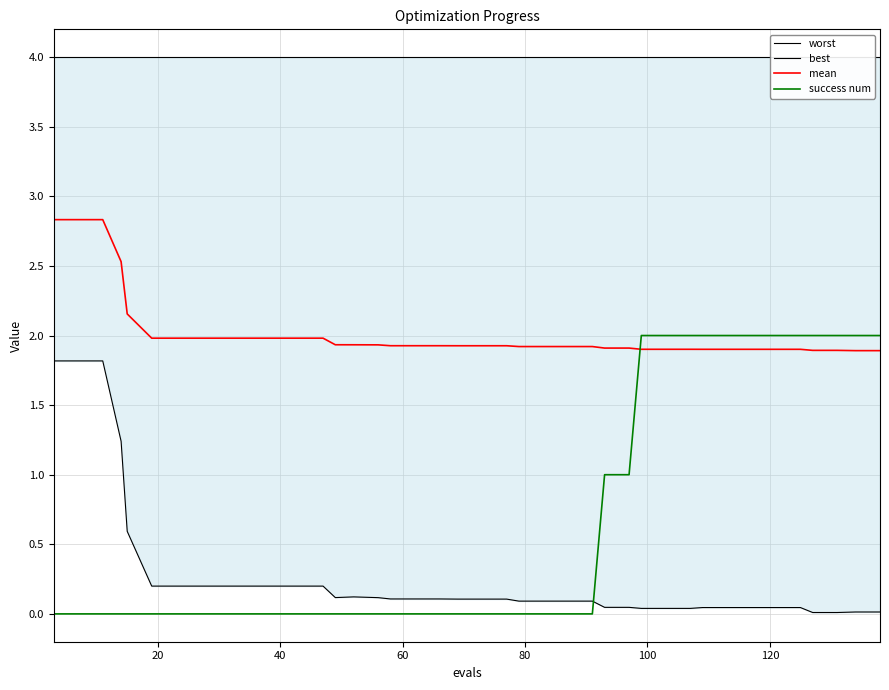

Reading right to left, extract all data points from this chart.

worst: 4.0	4.0	4.0	4.0	4.0	4.0	4.0	4.0	4.0	4.0	4.0	4.0	4.0	4.0	4.0	4.0	4.0	4.0	4.0	4.0	4.0	4.0	4.0	4.0	4.0	4.0	4.0	4.0	4.0	4.0	4.0	4.0	4.0	4.0	4.0	4.0	4.0	4.0	4.0	4.0
best: 0.0	0.0	0.0	0.0	0.0	0.0	0.0	0.0	0.0	0.0	0.0	0.0	0.0	0.0	0.1	0.1	0.1	0.1	0.1	0.1	0.1	0.1	0.1	0.1	0.1	0.1	0.1	0.2	0.2	0.2	0.2	0.2	0.2	0.2	0.2	0.6	1.2	1.8	1.8	1.8
mean: 1.9	1.9	1.9	1.9	1.9	1.9	1.9	1.9	1.9	1.9	1.9	1.9	1.9	1.9	1.9	1.9	1.9	1.9	1.9	1.9	1.9	1.9	1.9	1.9	1.9	1.9	1.9	2.0	2.0	2.0	2.0	2.0	2.0	2.0	2.0	2.2	2.5	2.8	2.8	2.8
success num: 2.0	2.0	2.0	2.0	2.0	2.0	2.0	2.0	2.0	2.0	2.0	2.0	1.0	1.0	0.0	0.0	0.0	0.0	0.0	0.0	0.0	0.0	0.0	0.0	0.0	0.0	0.0	0.0	0.0	0.0	0.0	0.0	0.0	0.0	0.0	0.0	0.0	0.0	0.0	0.0